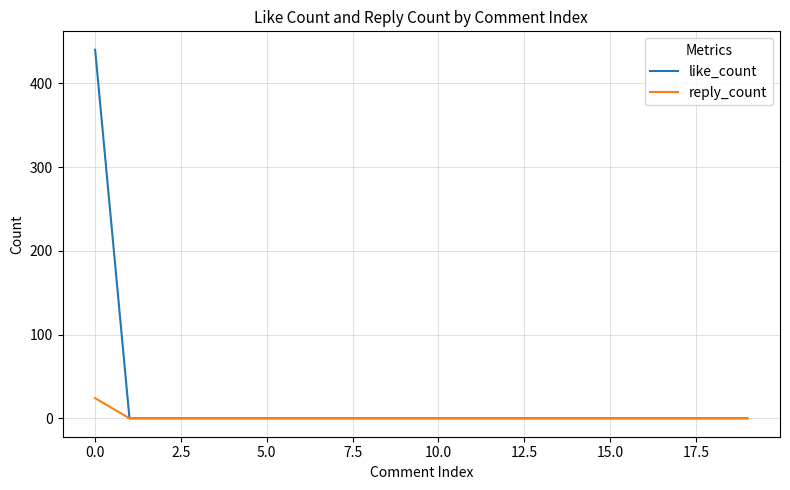

What is the difference between the maximum and minimum values in the reply_count series?

24